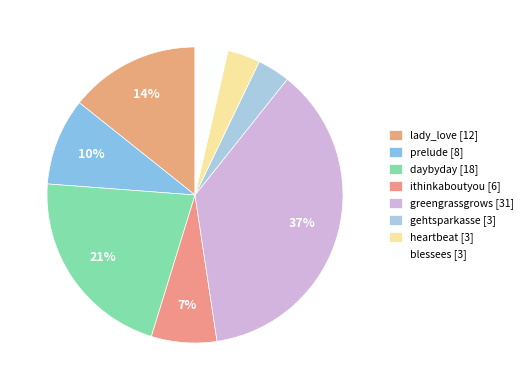

Is lady_love the majority of the pie?

No